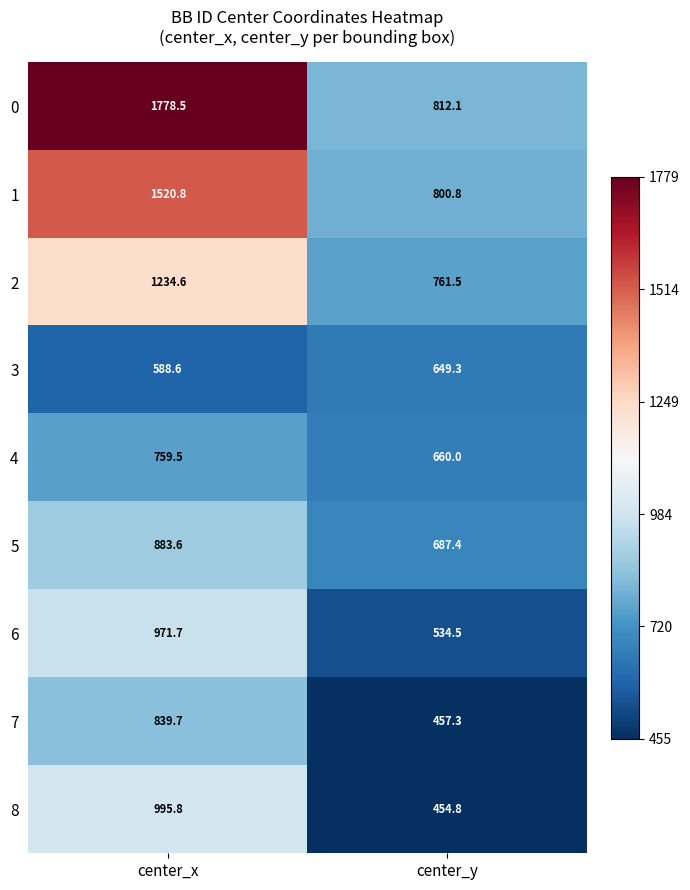

What is the lowest value of the 6 series?

534.5